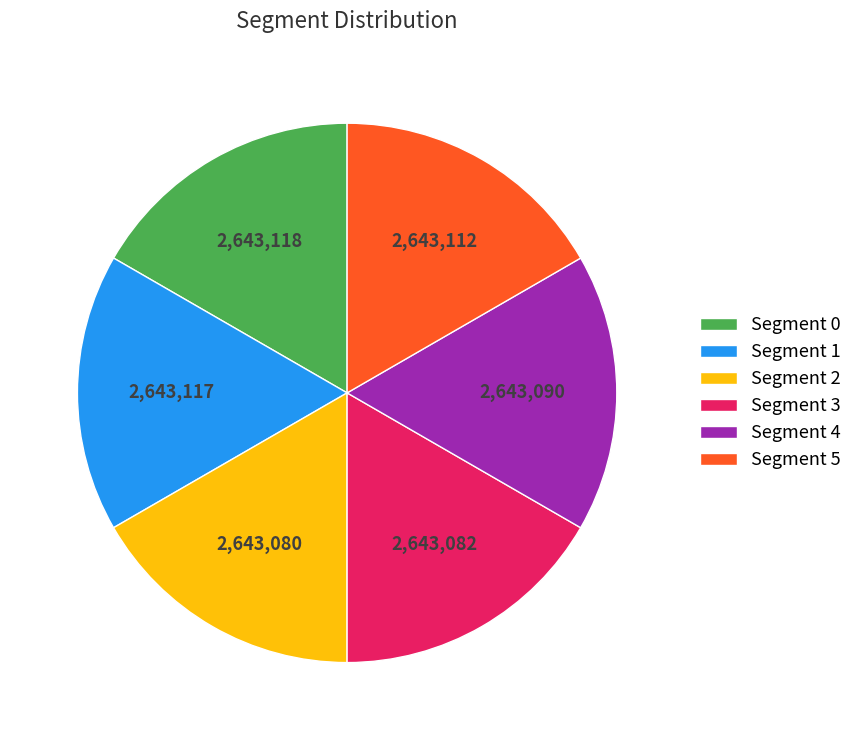

Is there any slice that represents more than half of the pie?

No